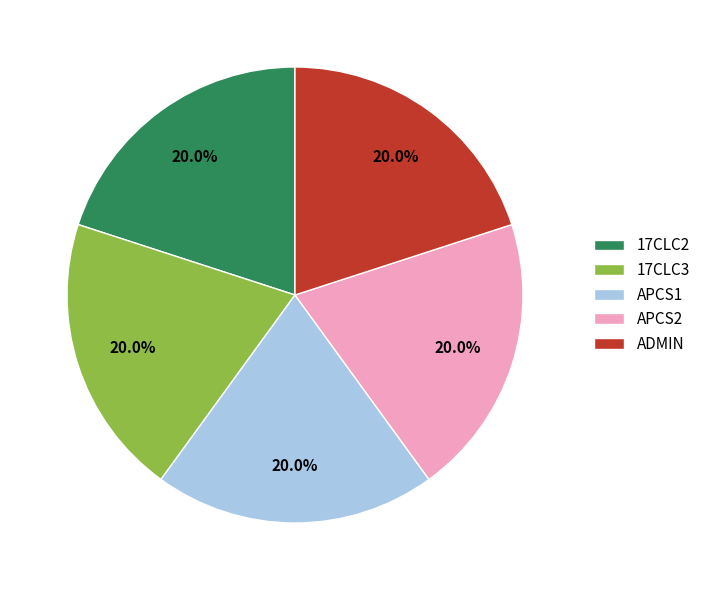

Count the number of slices in the pie.

5